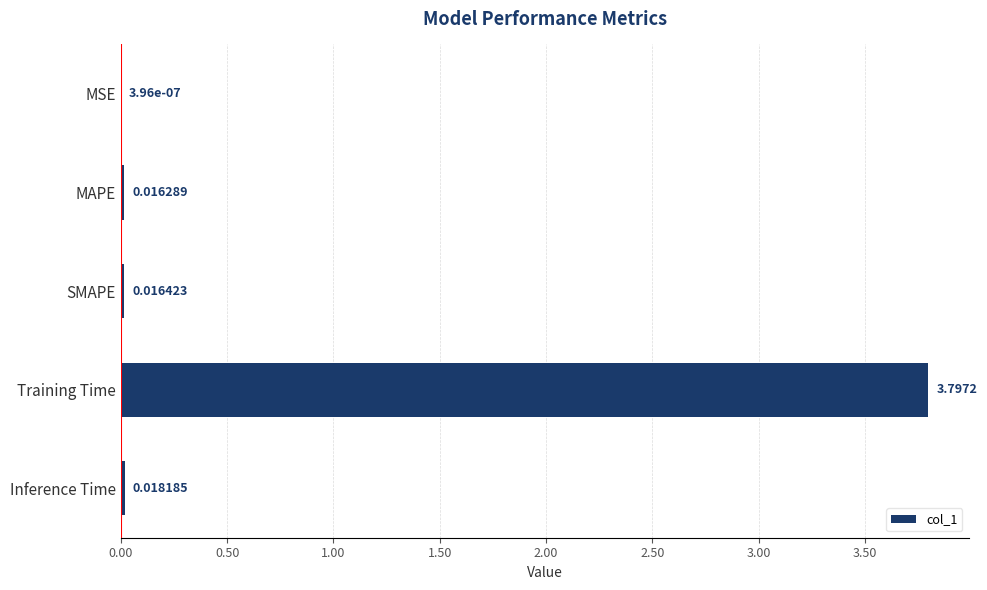

Which category has the highest value across all series?

Training Time